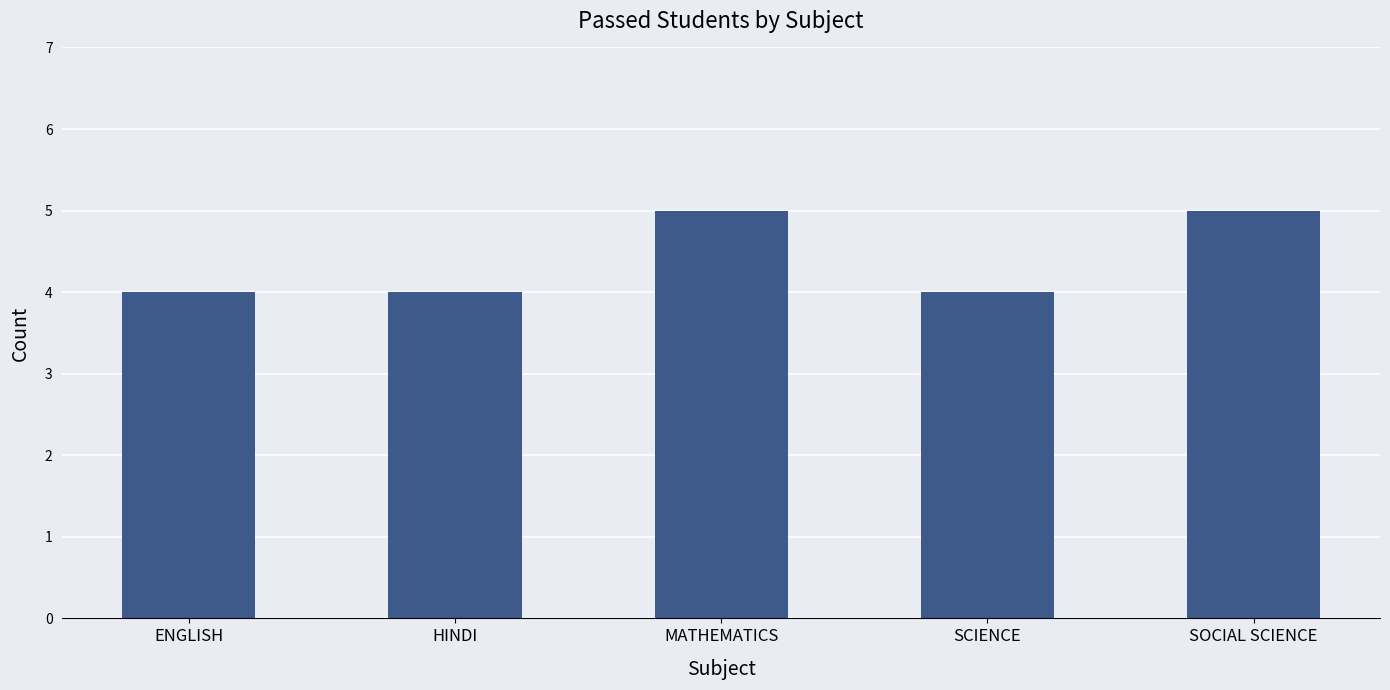

Reading left to right, transcribe all the data shown in this chart.

ENGLISH=4	HINDI=4	MATHEMATICS=5	SCIENCE=4	SOCIAL SCIENCE=5